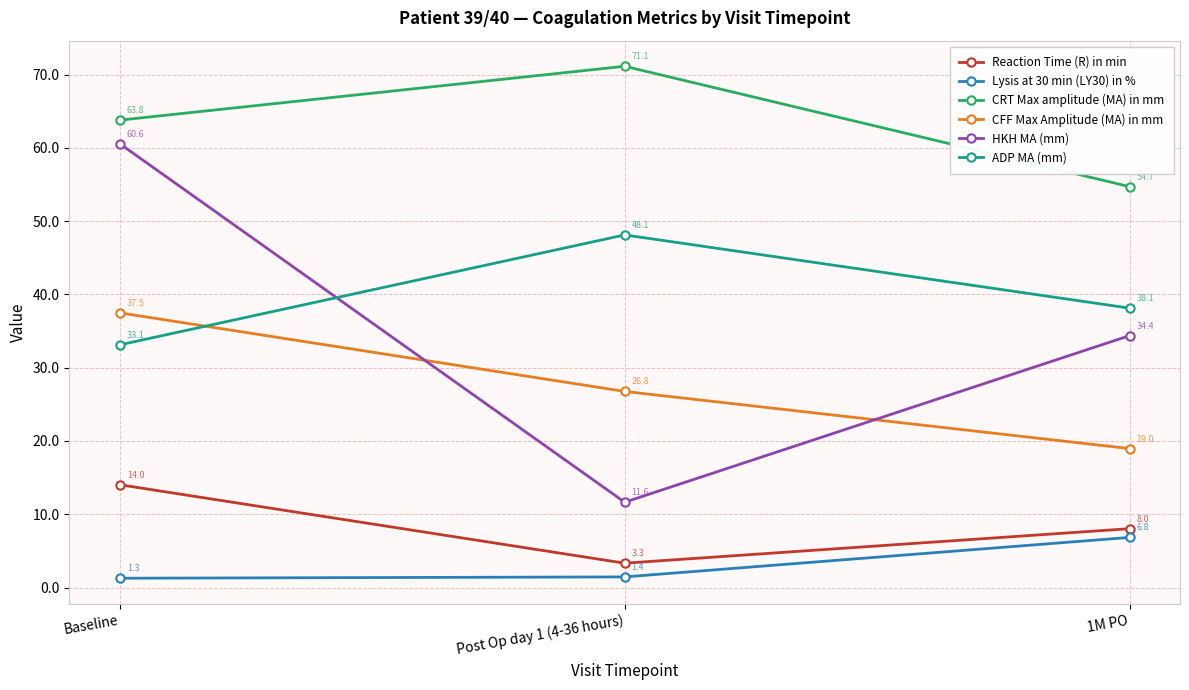

Is the value of Lysis at 30 min (LY30) in % at Post Op day 1 (4-36 hours) greater than the value of Reaction Time (R) in min at Post Op day 1 (4-36 hours)?

No